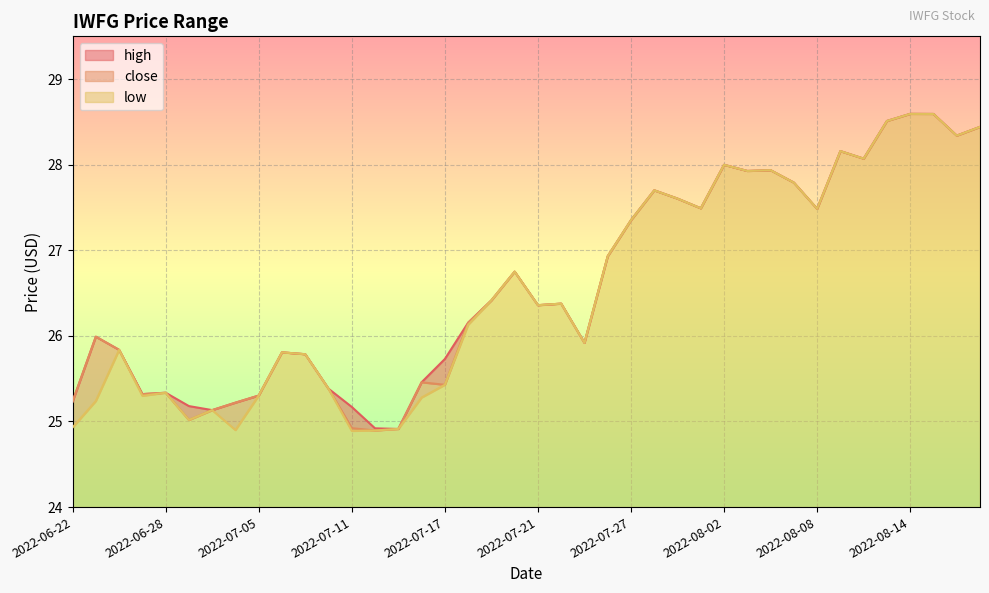

What is the total value across all series at 2022-08-14?

4.6